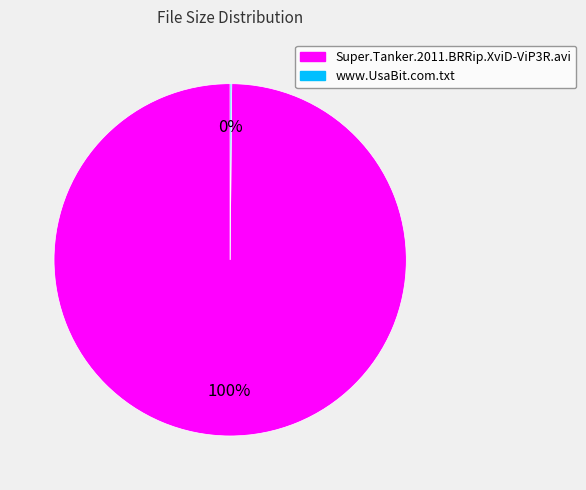

Which slice is the largest?

Super.Tanker.2011.BRRip.XviD-ViP3R.avi